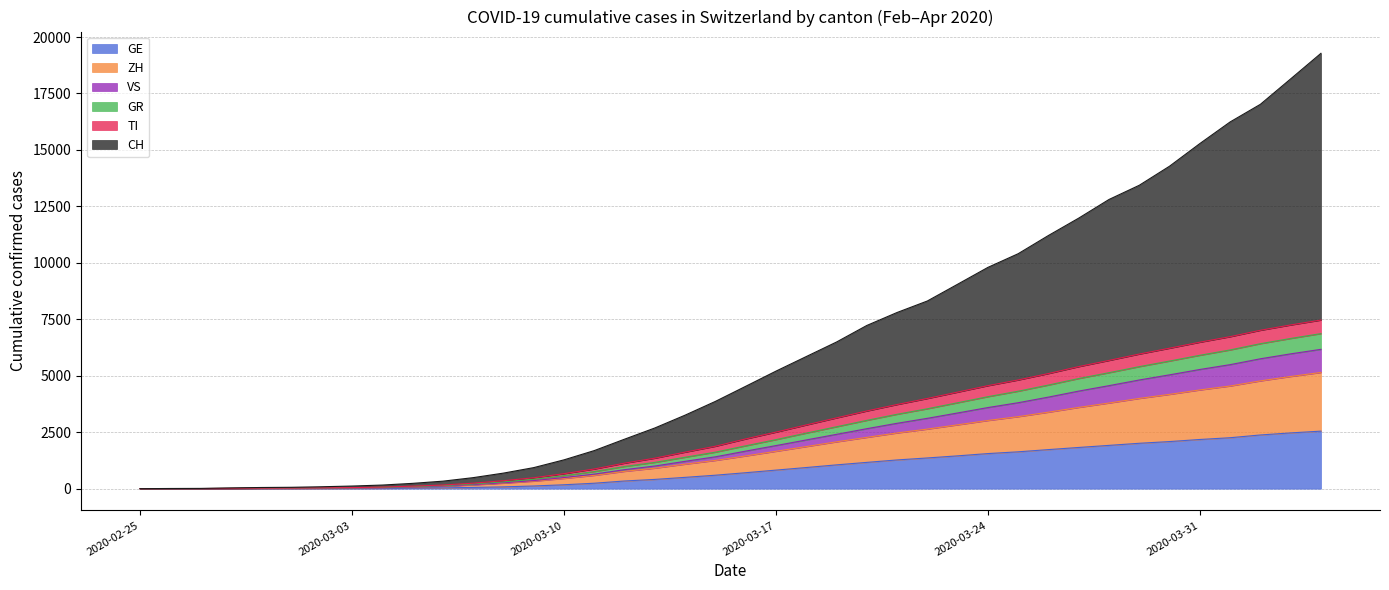

Which label corresponds to the smallest value in the chart?

2020-02-25